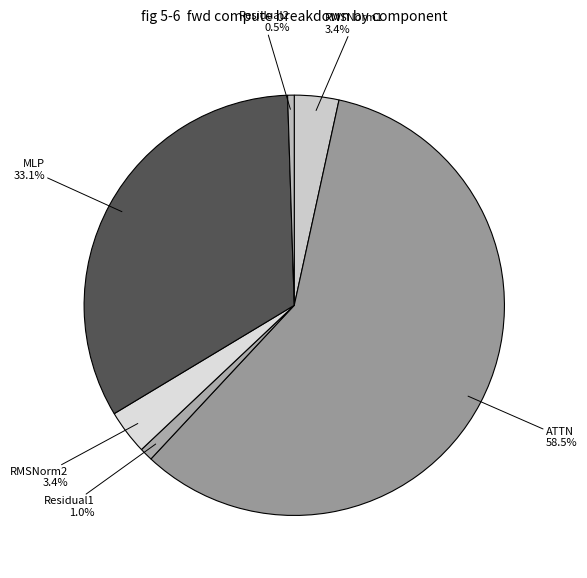

Which has a higher value, Residual2 or RMSNorm1?

RMSNorm1